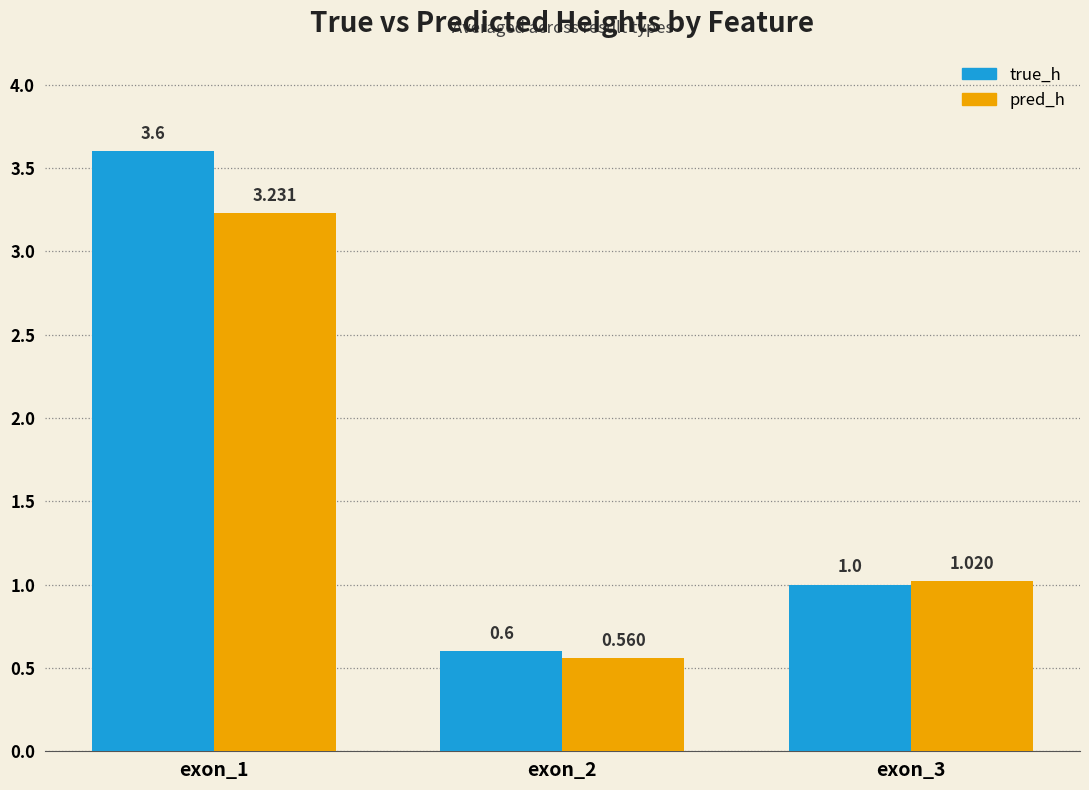

What is the value of the true_h bar at the 1st from the left?

3.6